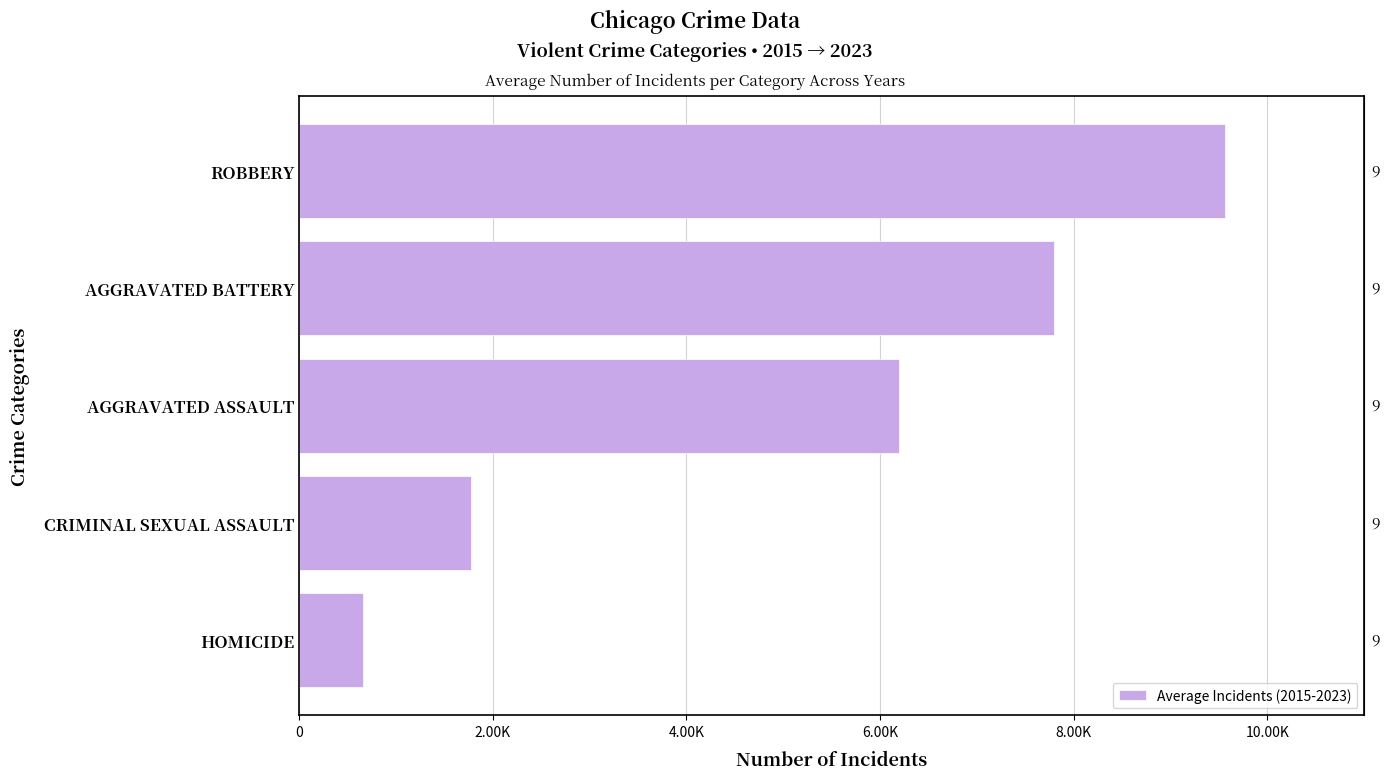

How many series are shown in this chart?

1